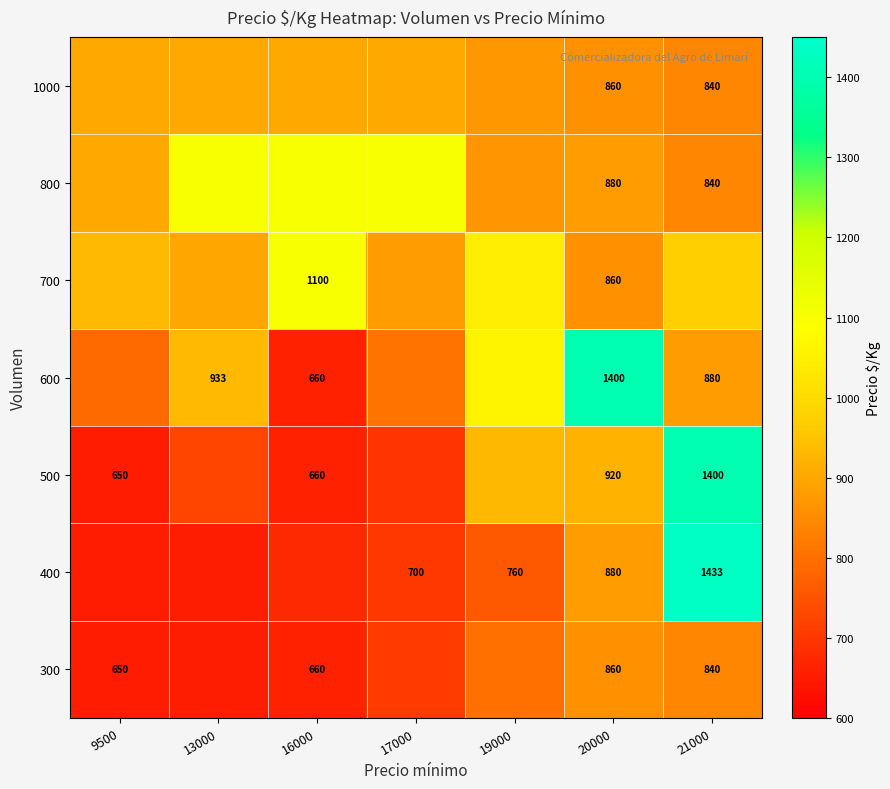

Is the value of 400 at 20000 greater than the value of 500 at 9500?

Yes